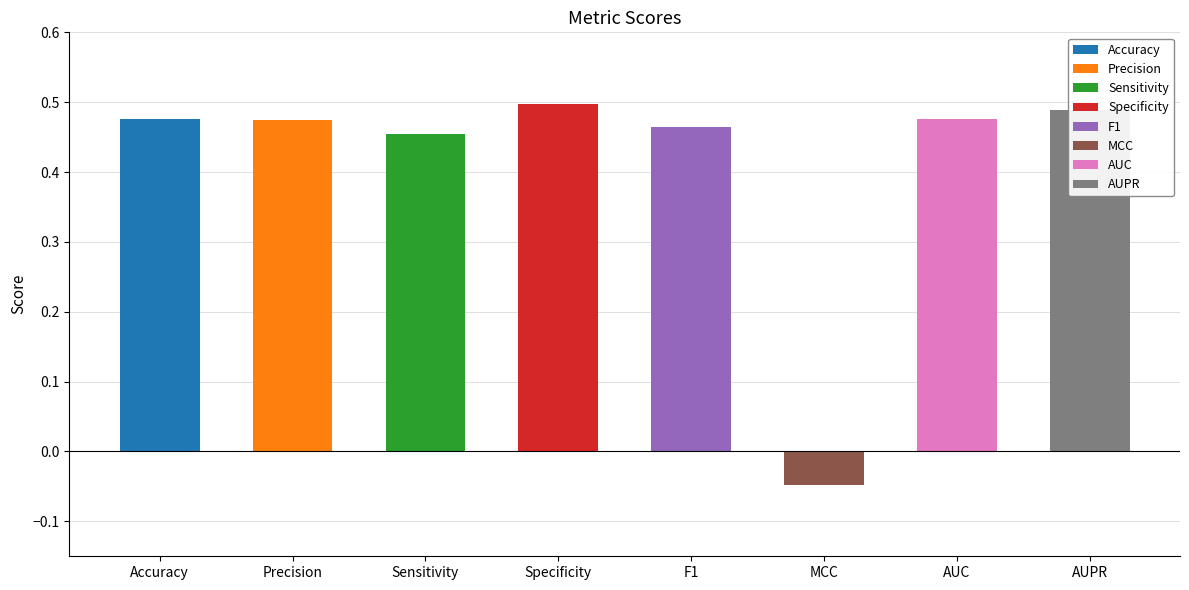

What is the sum of the values at Accuracy and MCC?

0.4